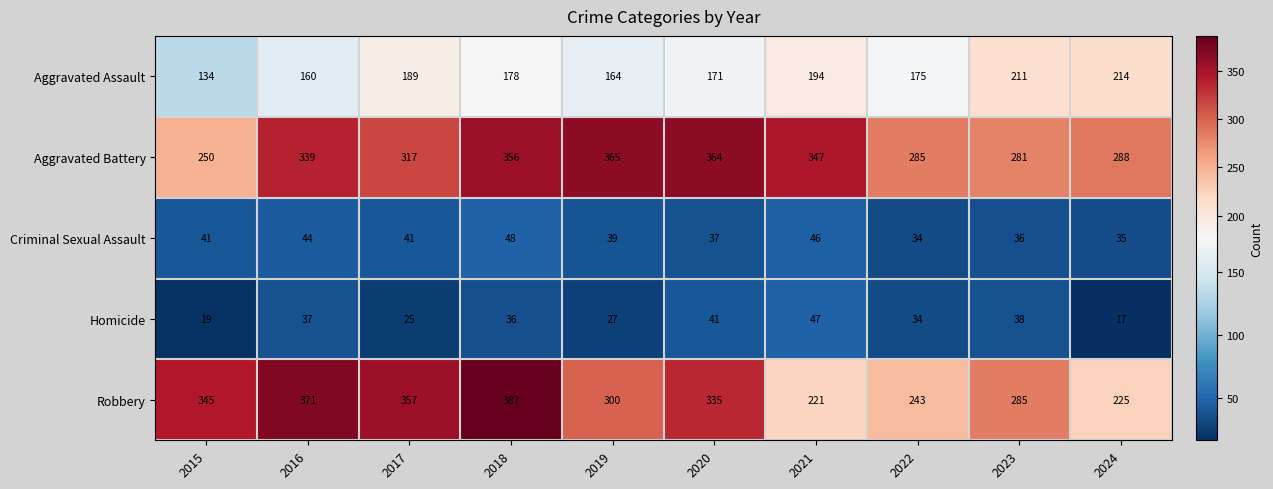

The Aggravated Assault series shows 232 at 2015. True or false?

False